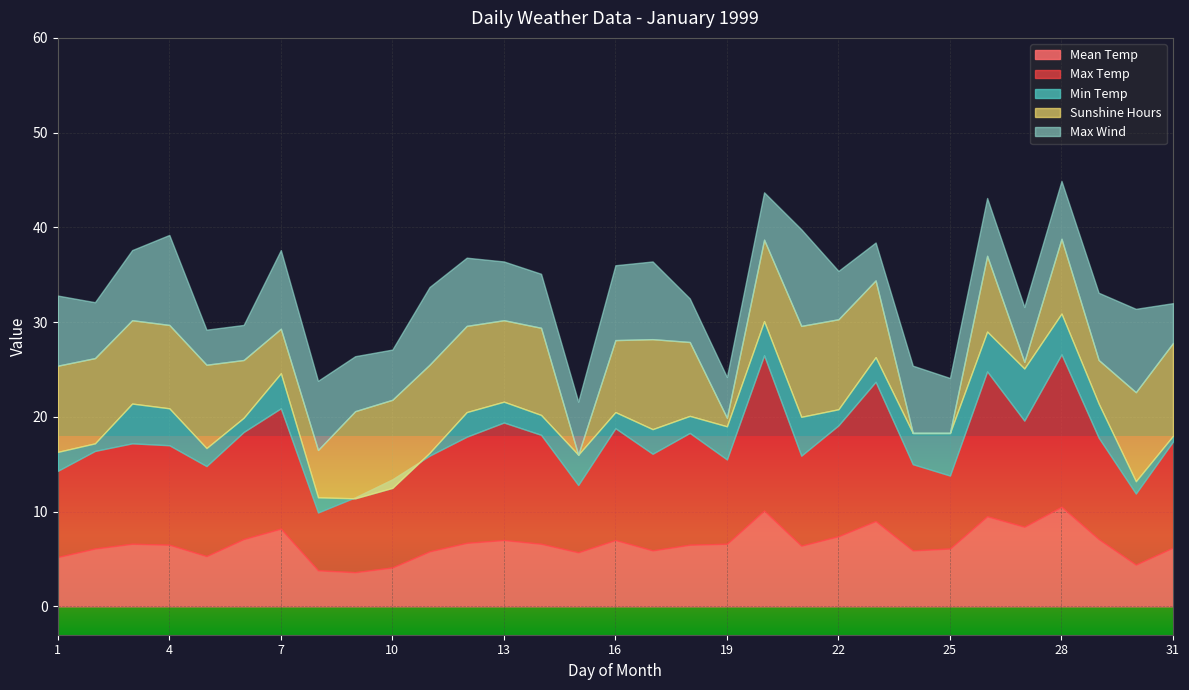

What is the difference between the maximum and minimum values in the Mean Temp series?

6.9